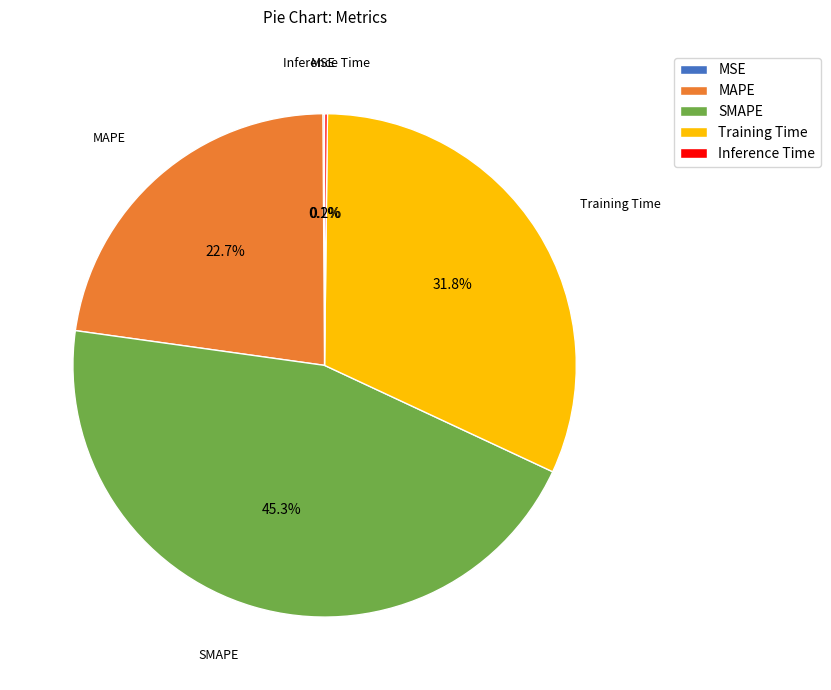

Between Training Time and MAPE, which is larger?

Training Time